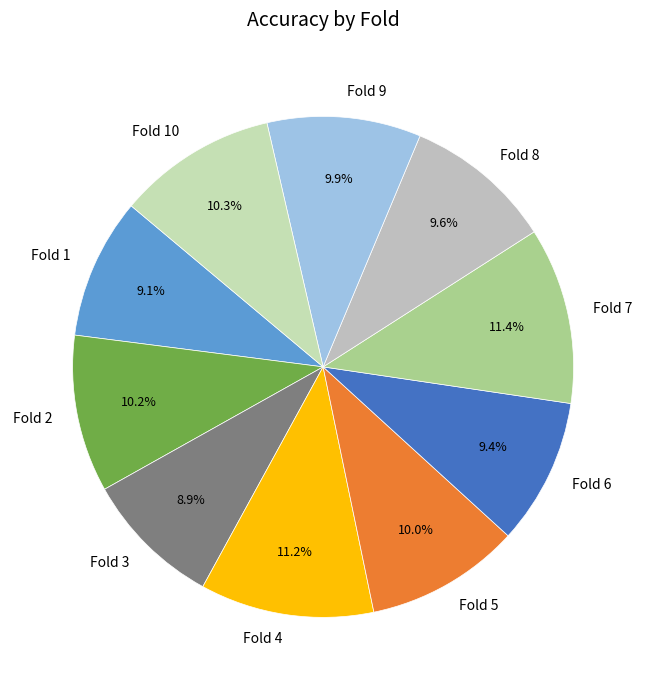

How many slices are in this pie chart?

10